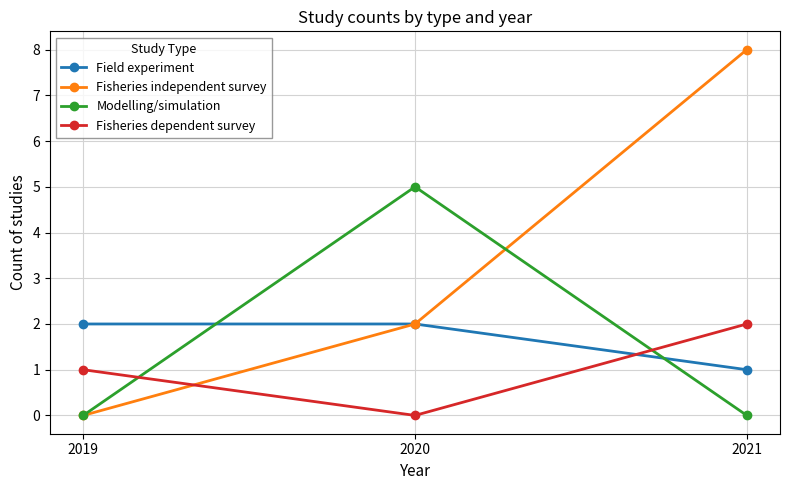

How many lines are shown in the chart?

4